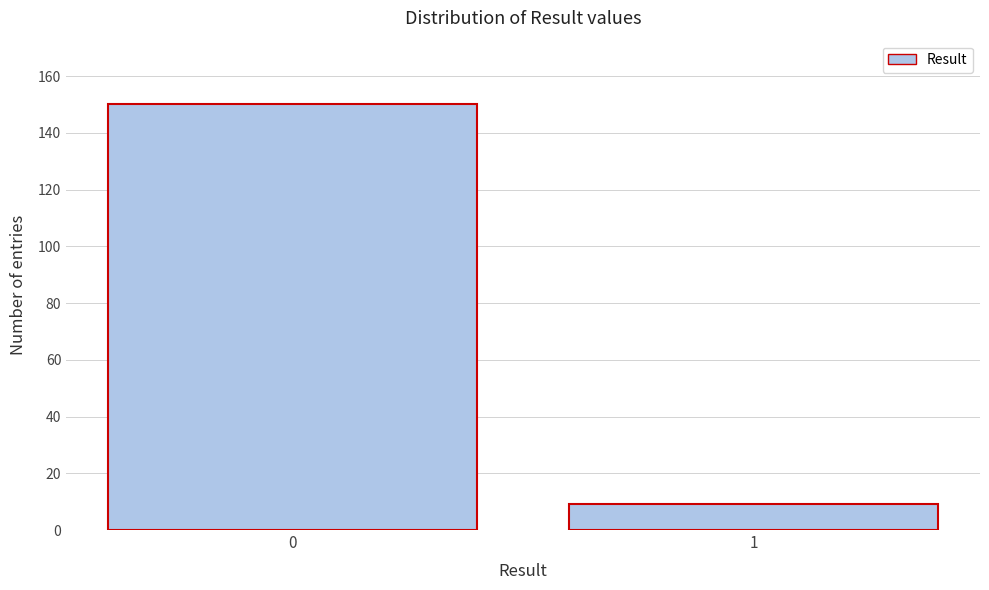

Reading left to right, what are all the values shown in this chart?

0=150	1=9